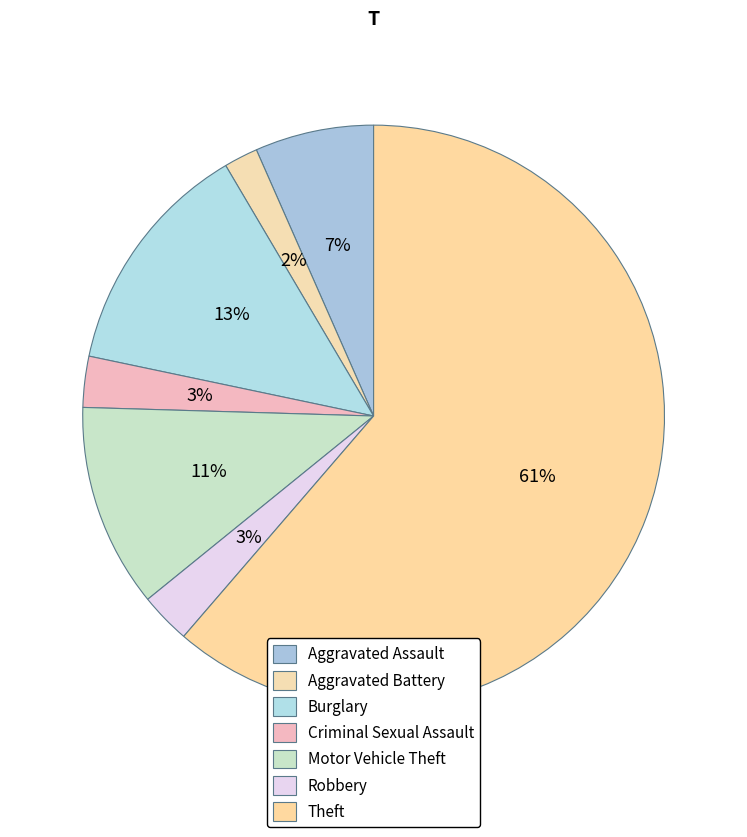

Count the number of slices in the pie.

7